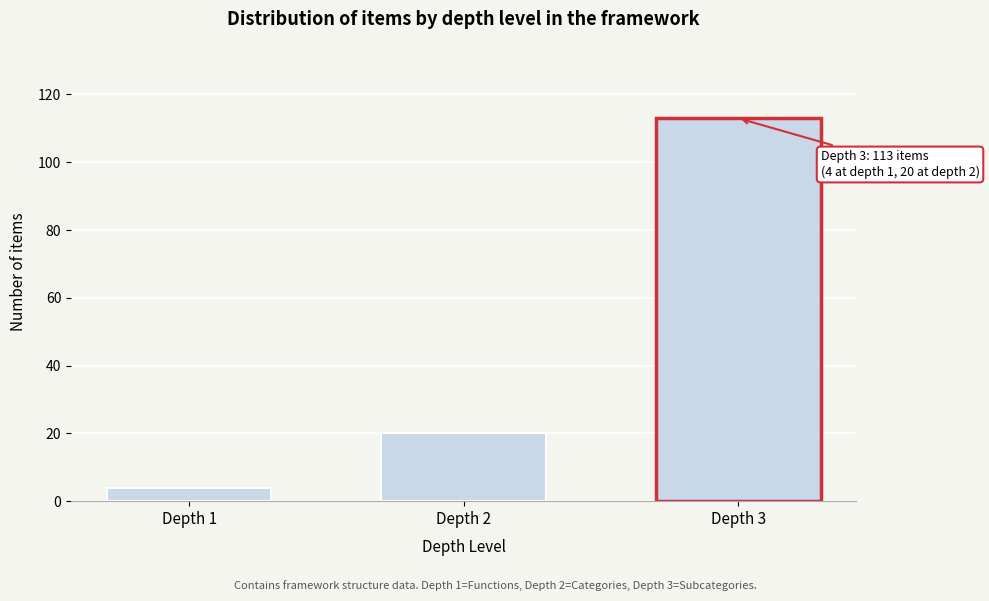

Reading left to right, extract all data points from this chart.

4	20	113